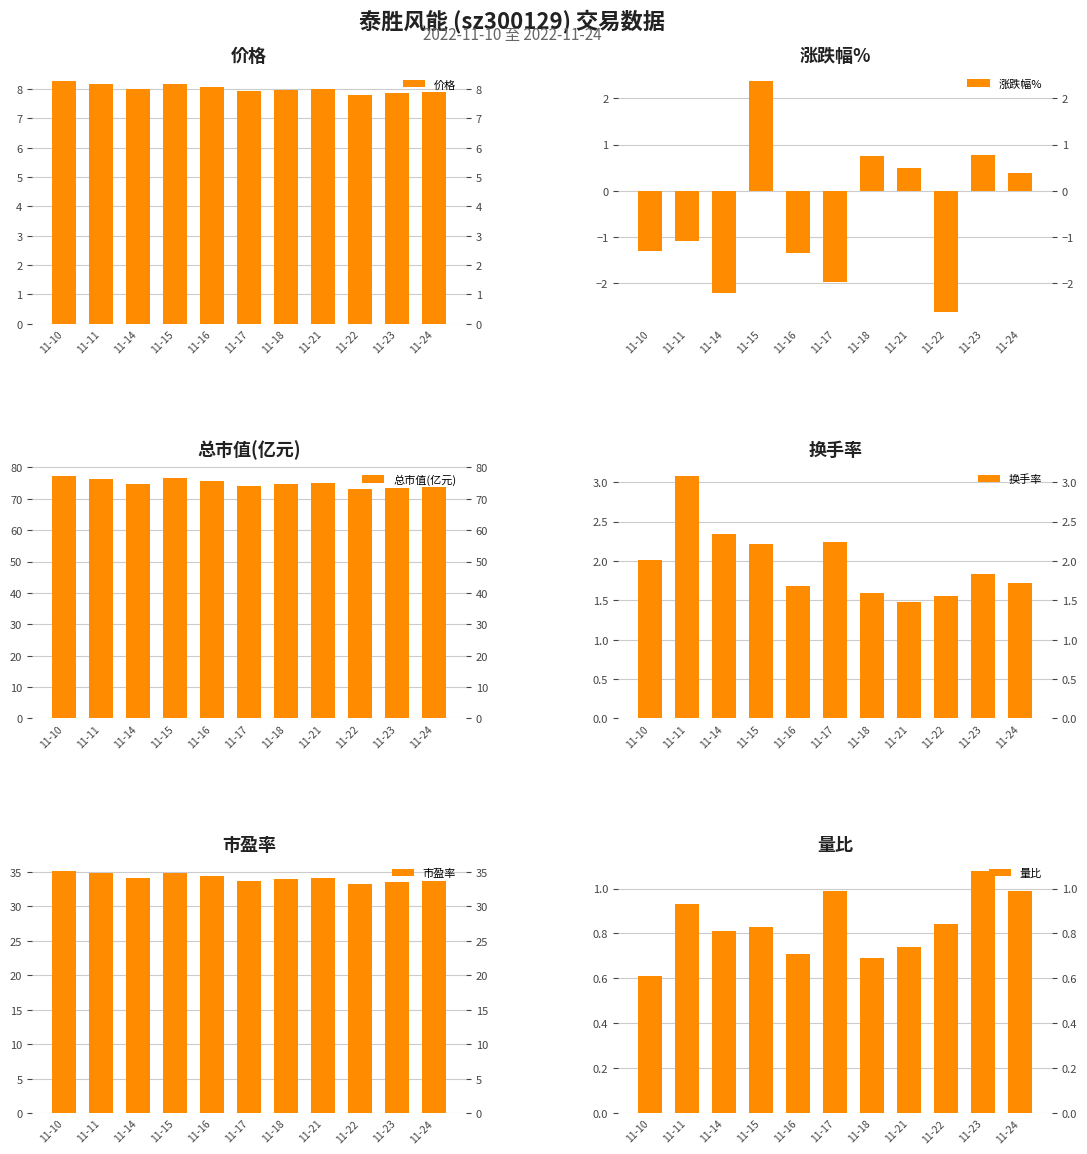

How many categories are shown in the chart?

11